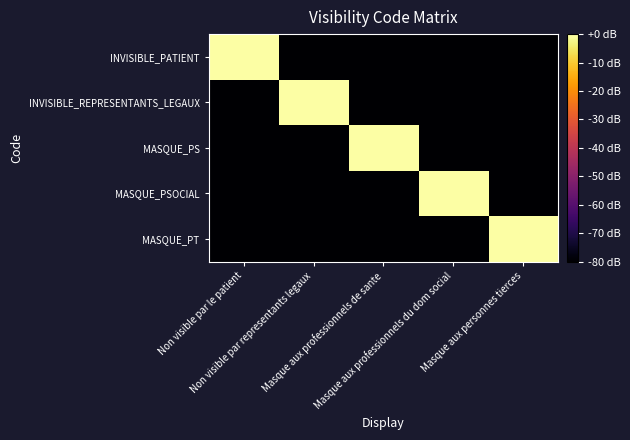

Rank the series by their maximum value, from lowest to highest.

INVISIBLE_PATIENT, INVISIBLE_REPRESENTANTS_LEGAUX, MASQUE_PS, MASQUE_PSOCIAL, MASQUE_PT